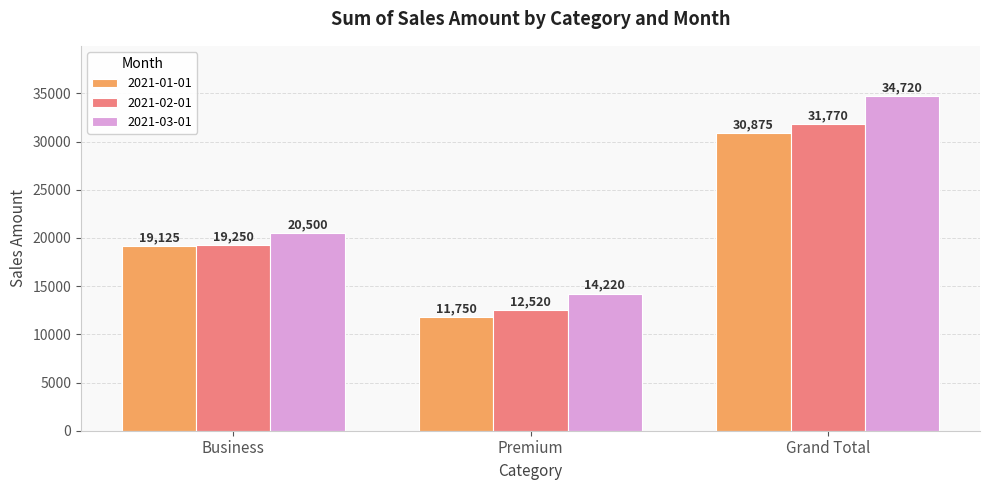

What position from the right is Grand Total?

1